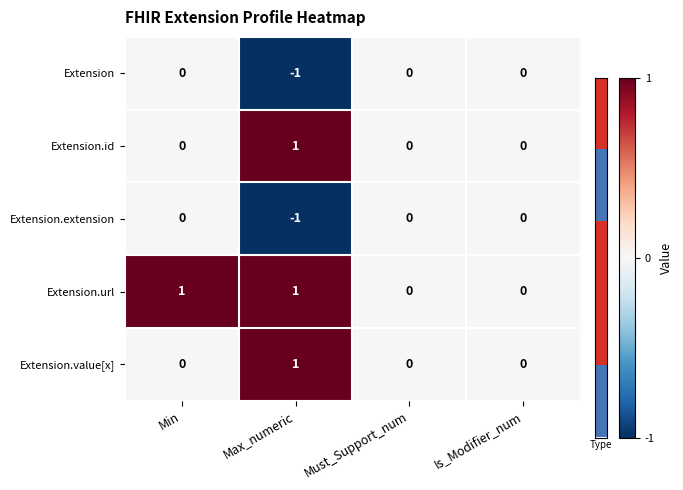

What is the total value across all series at Max_numeric?

1